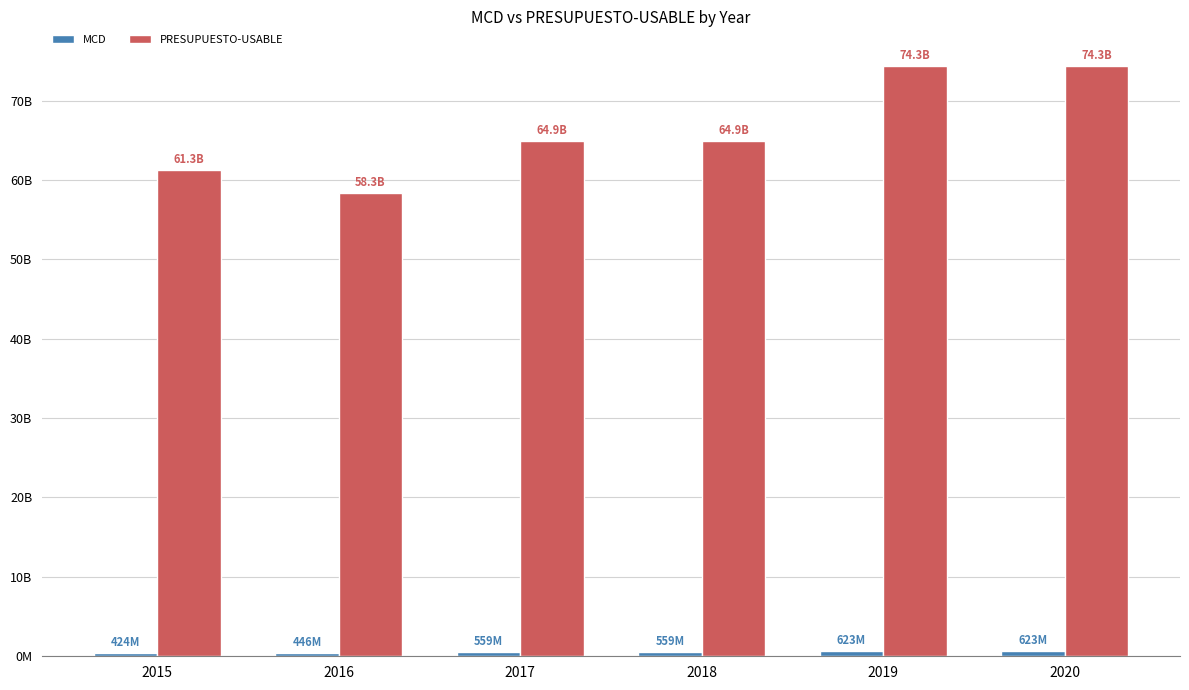

Is the value of MCD at 2016 greater than the value of PRESUPUESTO-USABLE at 2016?

No